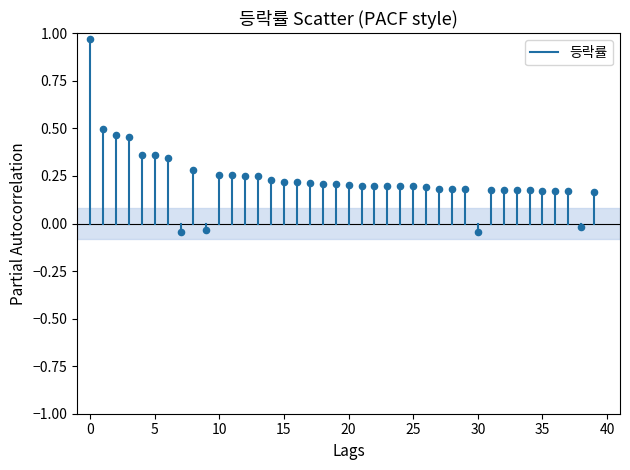

How many data points are displayed?

40